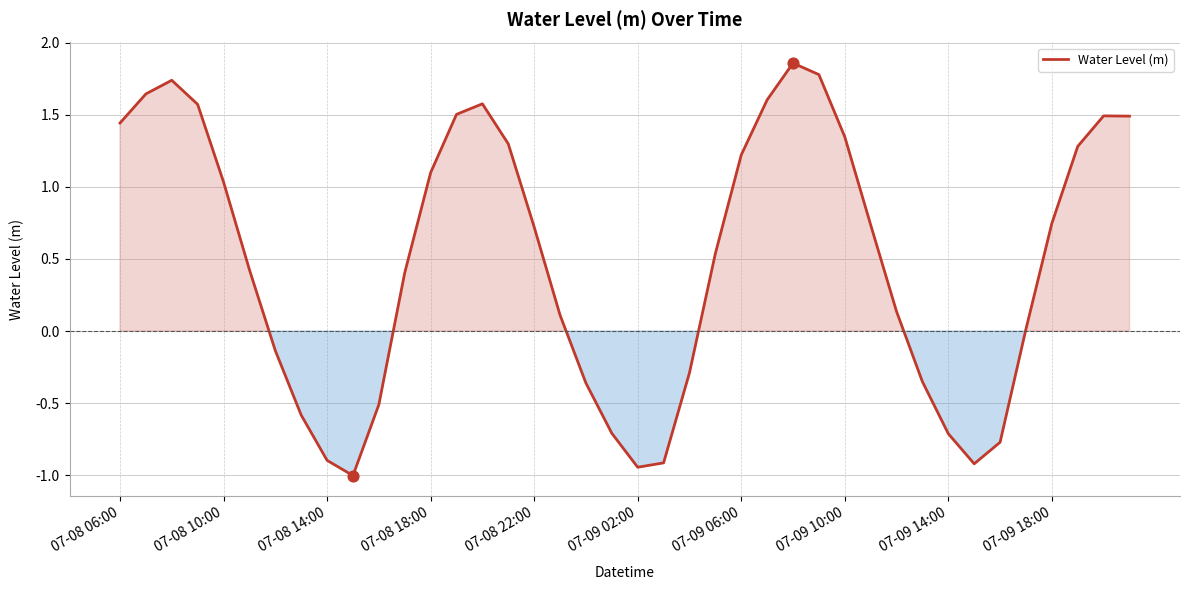

What is the difference between the maximum and minimum values?

2.9